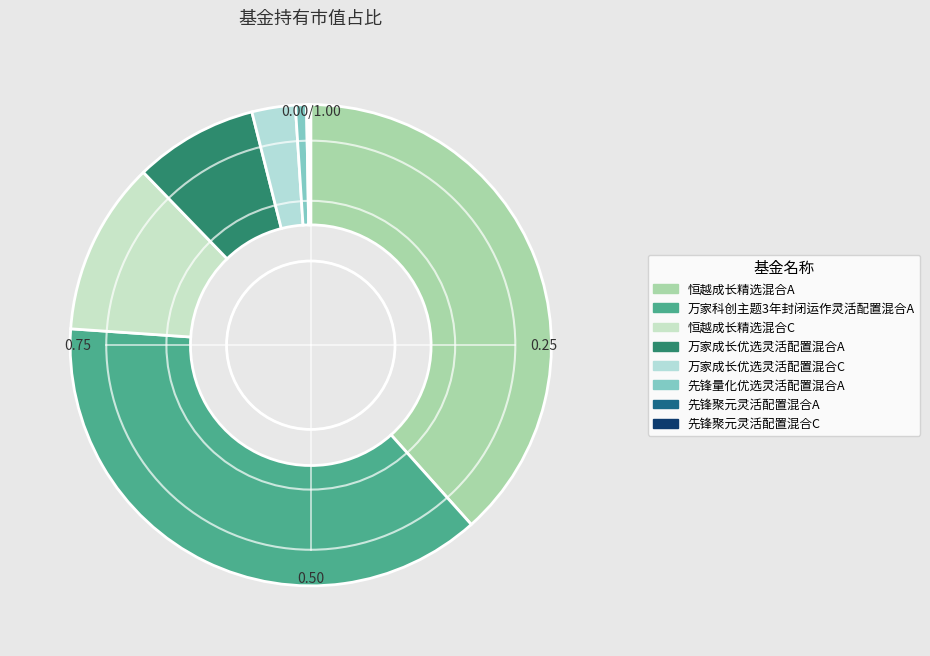

What percentage is the 恒越成长精选混合C slice, to the nearest percent?

12%